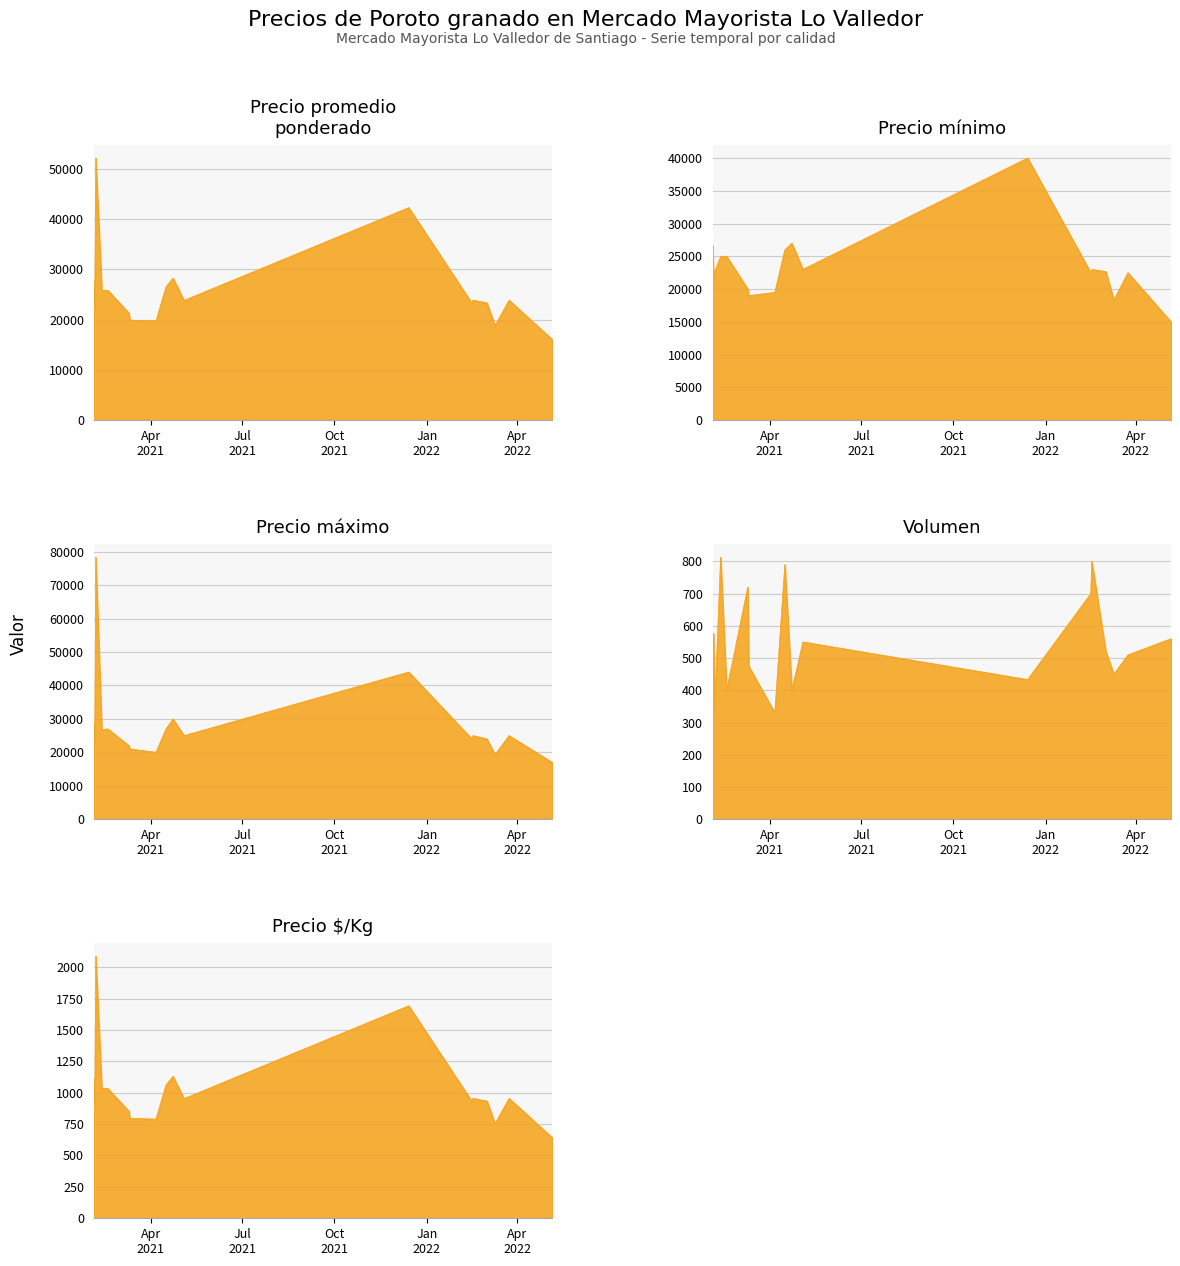

What are all the series names shown in the legend?

Precio promedio
ponderado_line, Precio mínimo_line, Precio máximo_line, Volumen_line, Precio $/Kg_line